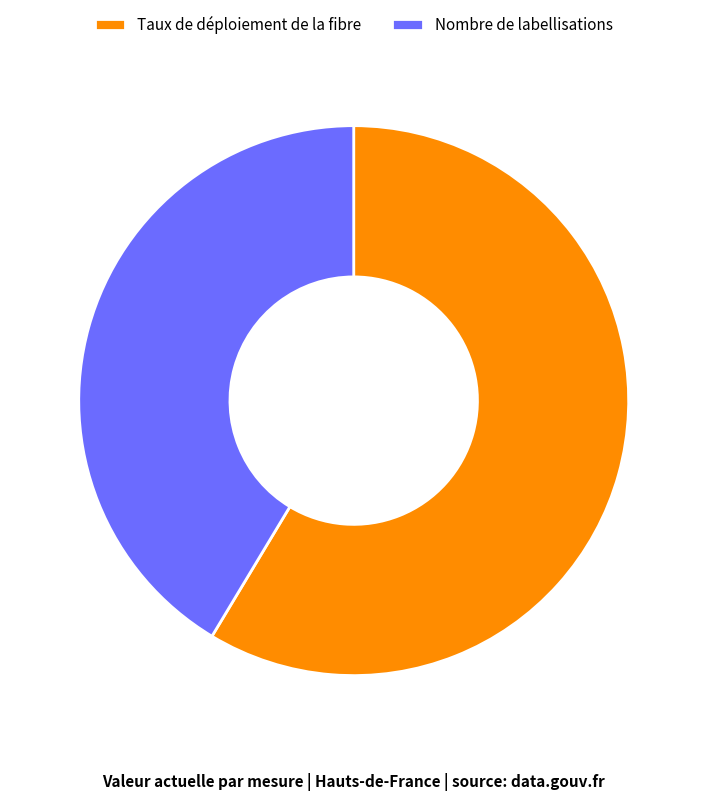

How many slices are in this pie chart?

2